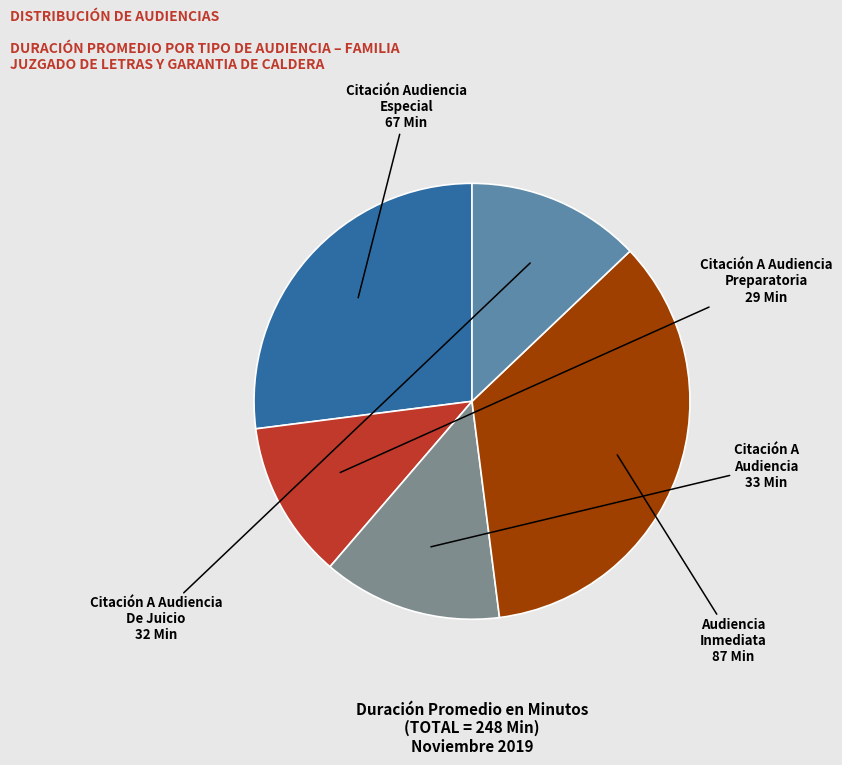

Is there any slice that represents more than half of the pie?

No